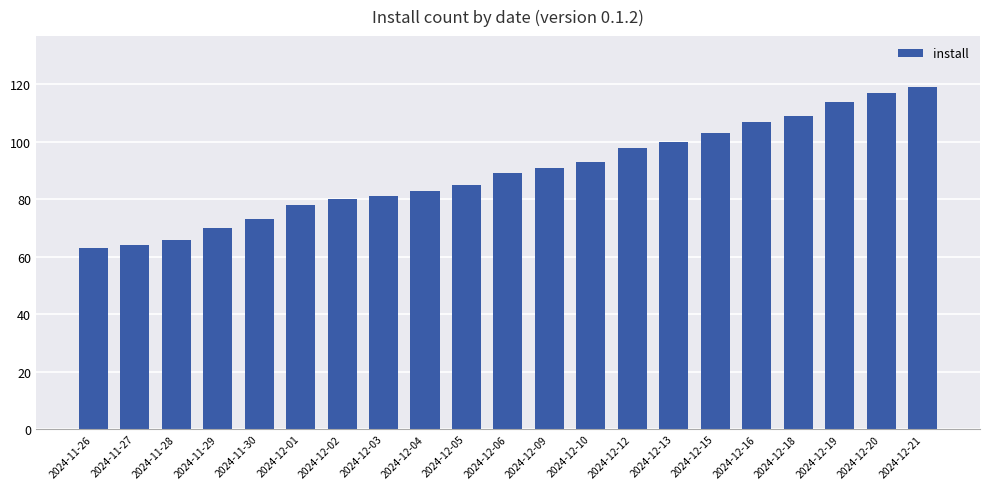

What is the ratio of the value at 2024-11-26 to the value at 2024-12-10?

0.7